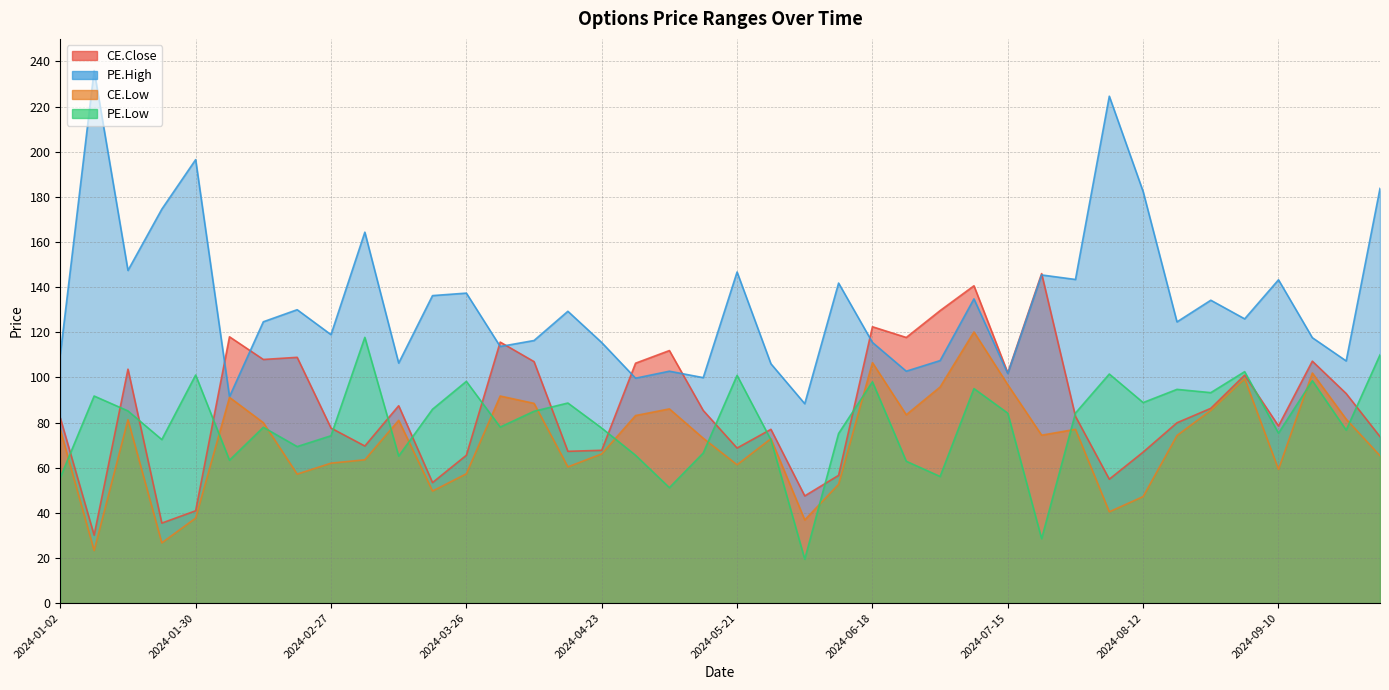

What is the difference between the second highest and minimum values in the CE.Close series?

110.5